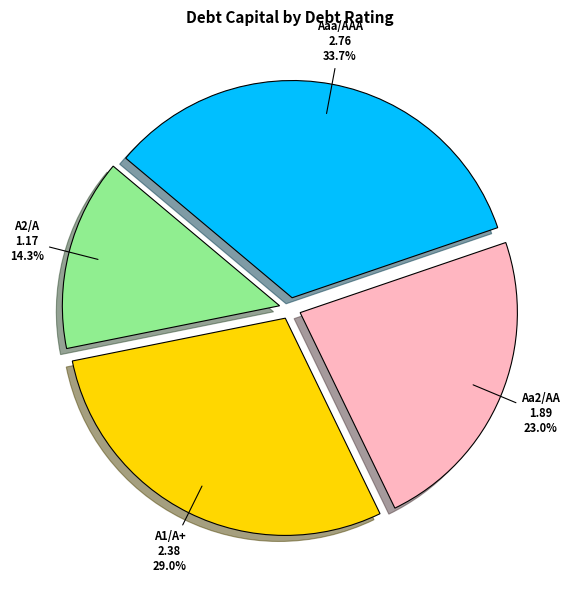

Count the number of slices in the pie.

4